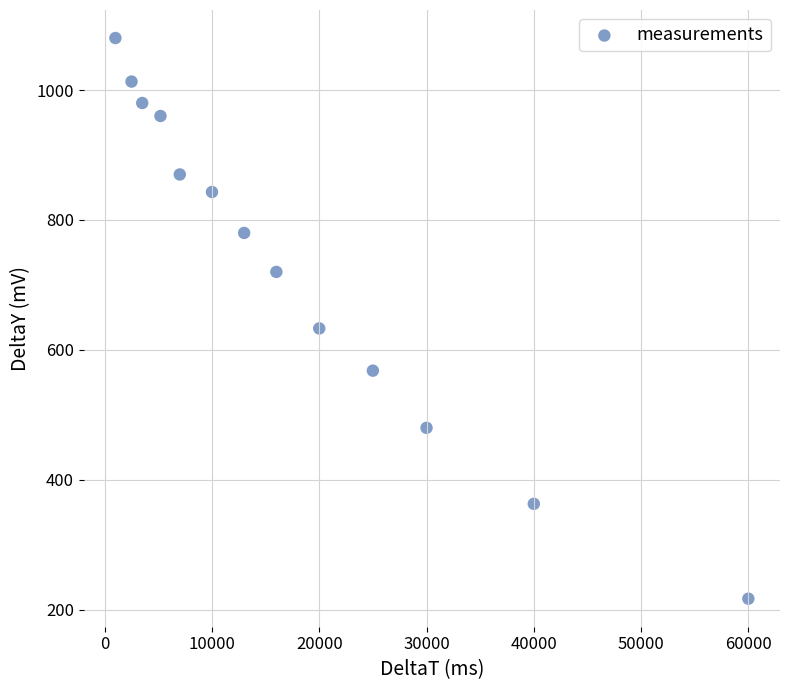

What Y value in the scatter plot is closest to 648?

633